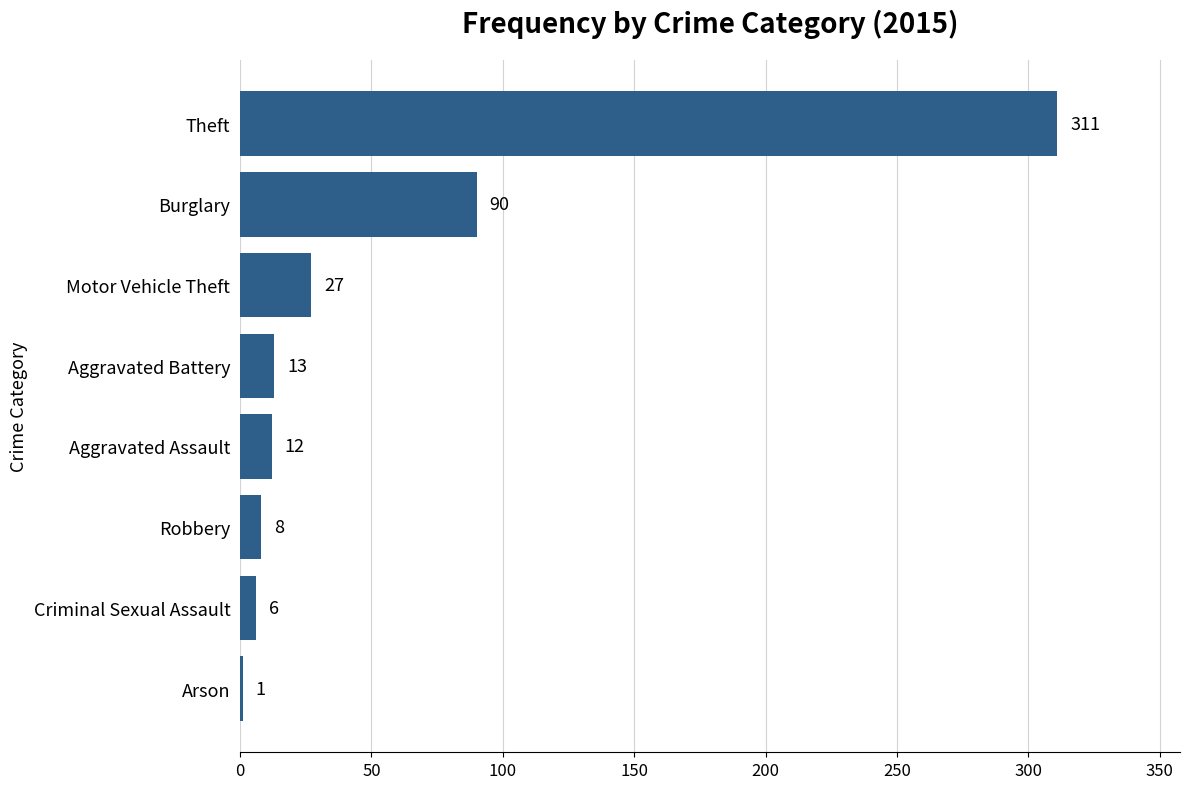

What is the sum of all values?

468